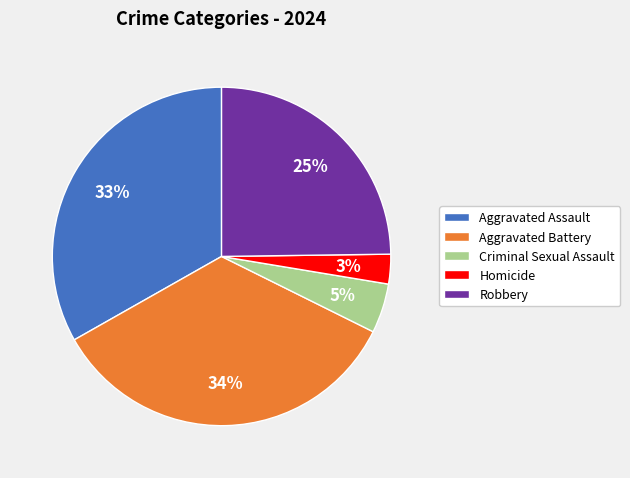

How many segments does this pie chart have?

5